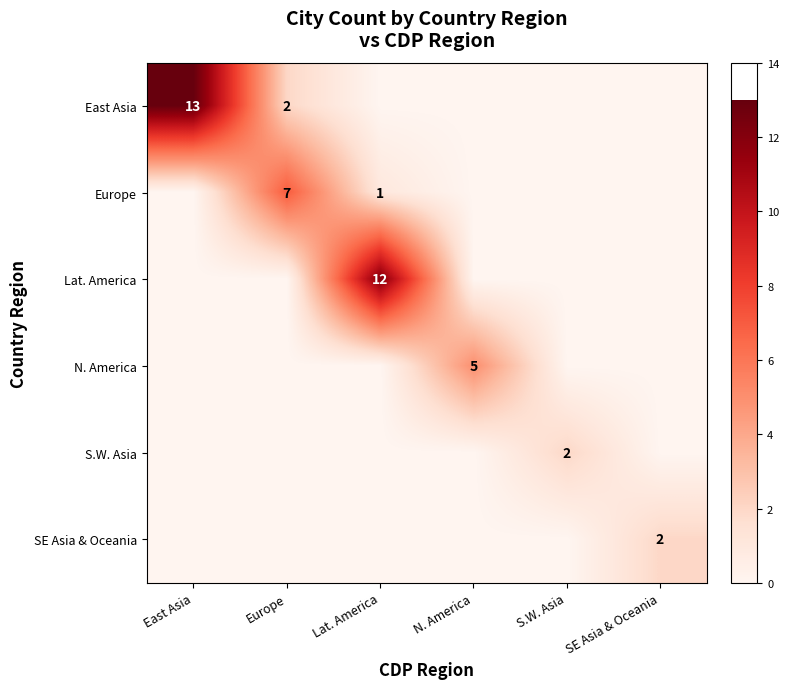

True or false: Europe has a value of 3 at Europe.

False